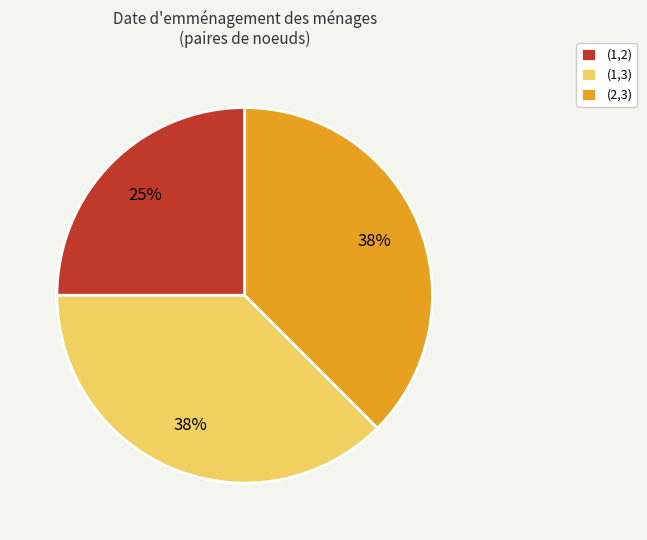

To the nearest percent, what portion does (1,2) represent?

25%